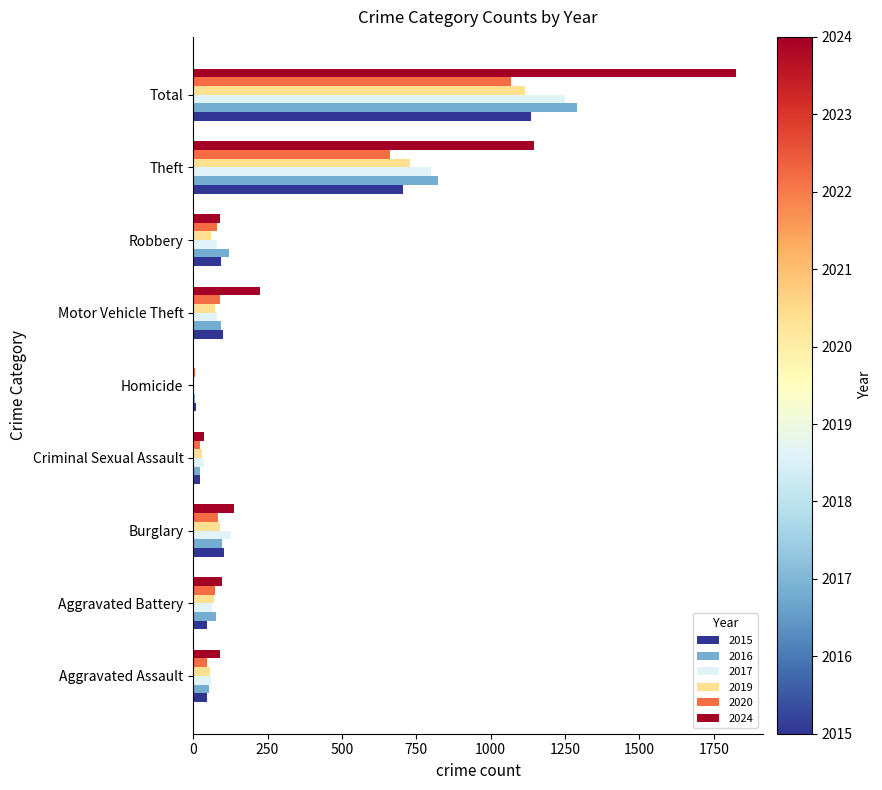

Is it true that 2016 equals 176 at Burglary?

False